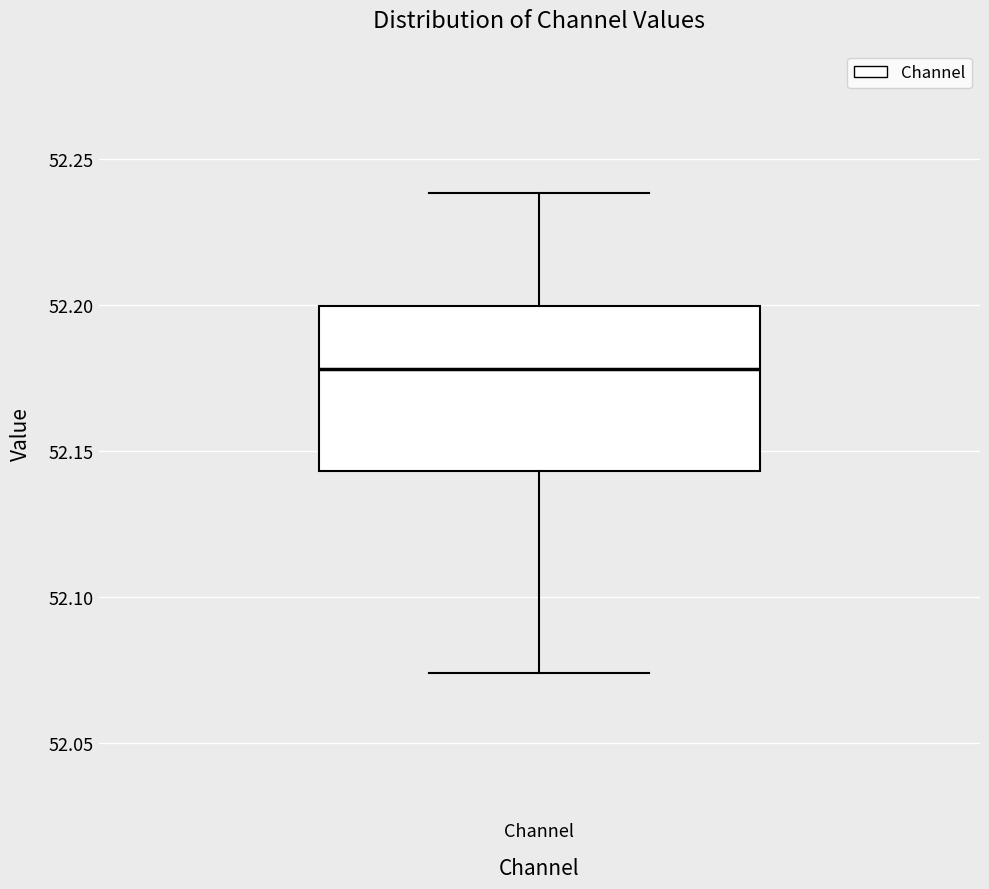

Read this box plot against the y-axis: the position of the median line, the range covered by the box, and the ends of both whiskers. The values are not printed on the chart, so give them approximately, as read against the axis.

median 52.180, box 52.145 to 52.200, whiskers 52.075 to 52.240